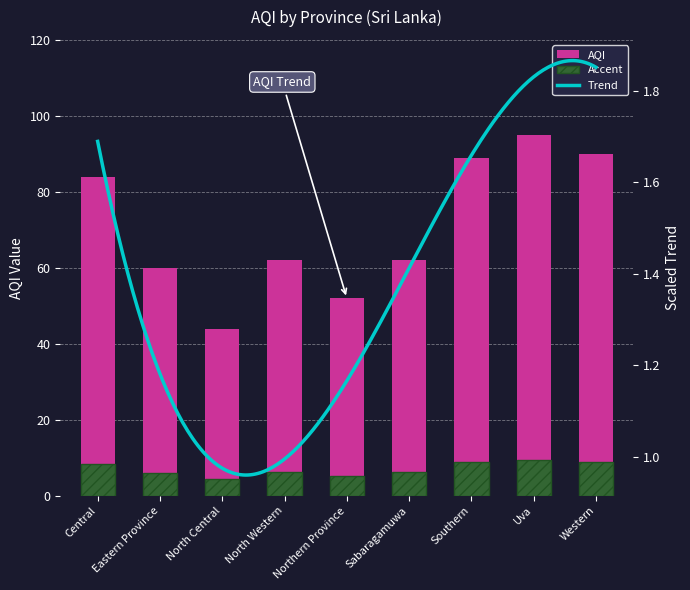

List the labels in order of value, largest first.

Uva, Western, Southern, Central, North Western, Sabaragamuwa, Eastern Province, Northern Province, North Central